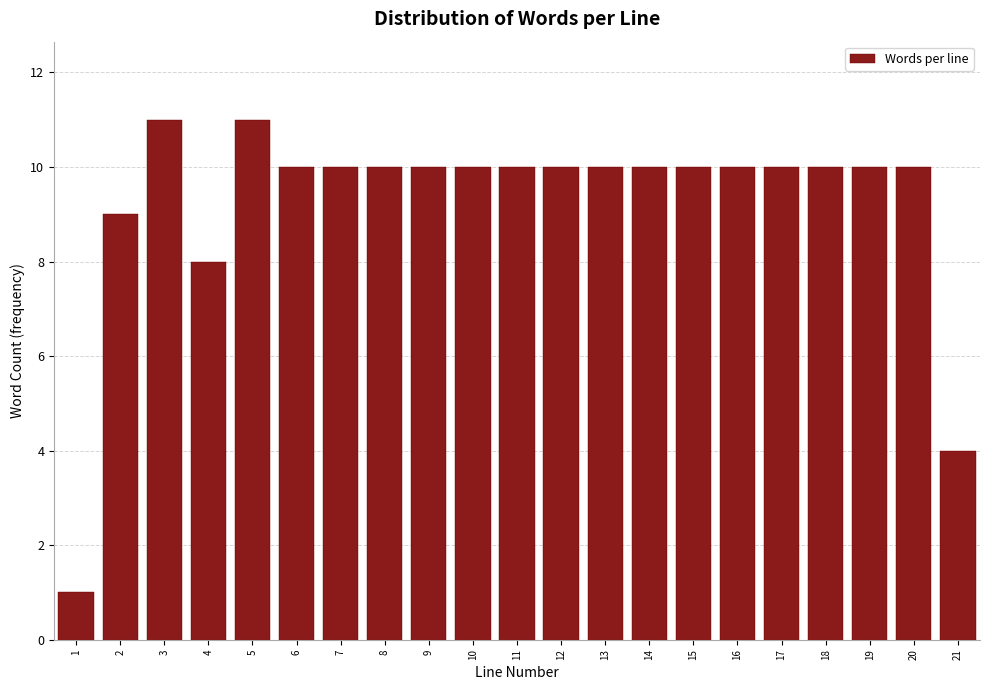

Reading left to right, extract all data points from this chart.

1	9	11	8	11	10	10	10	10	10	10	10	10	10	10	10	10	10	10	10	4